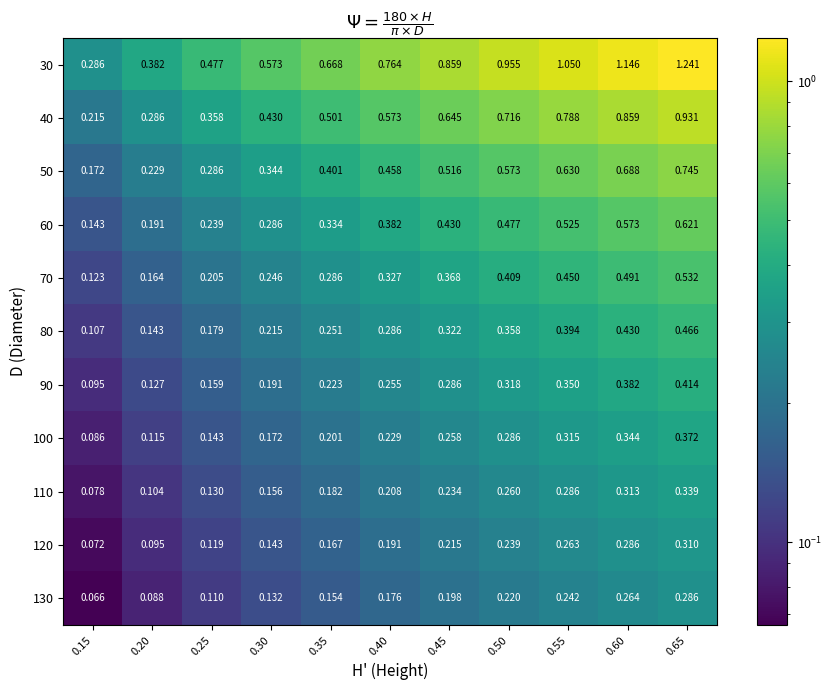

At how many categories does at least one series exceed 0?

11